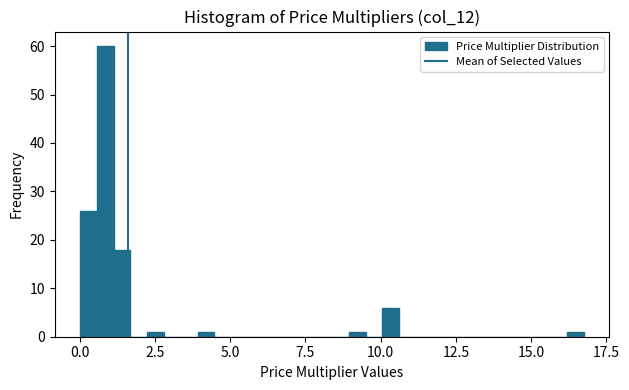

Around what value on the x-axis is the tallest bar? Give the approximate position of its centre, as read against the axis.

1.0